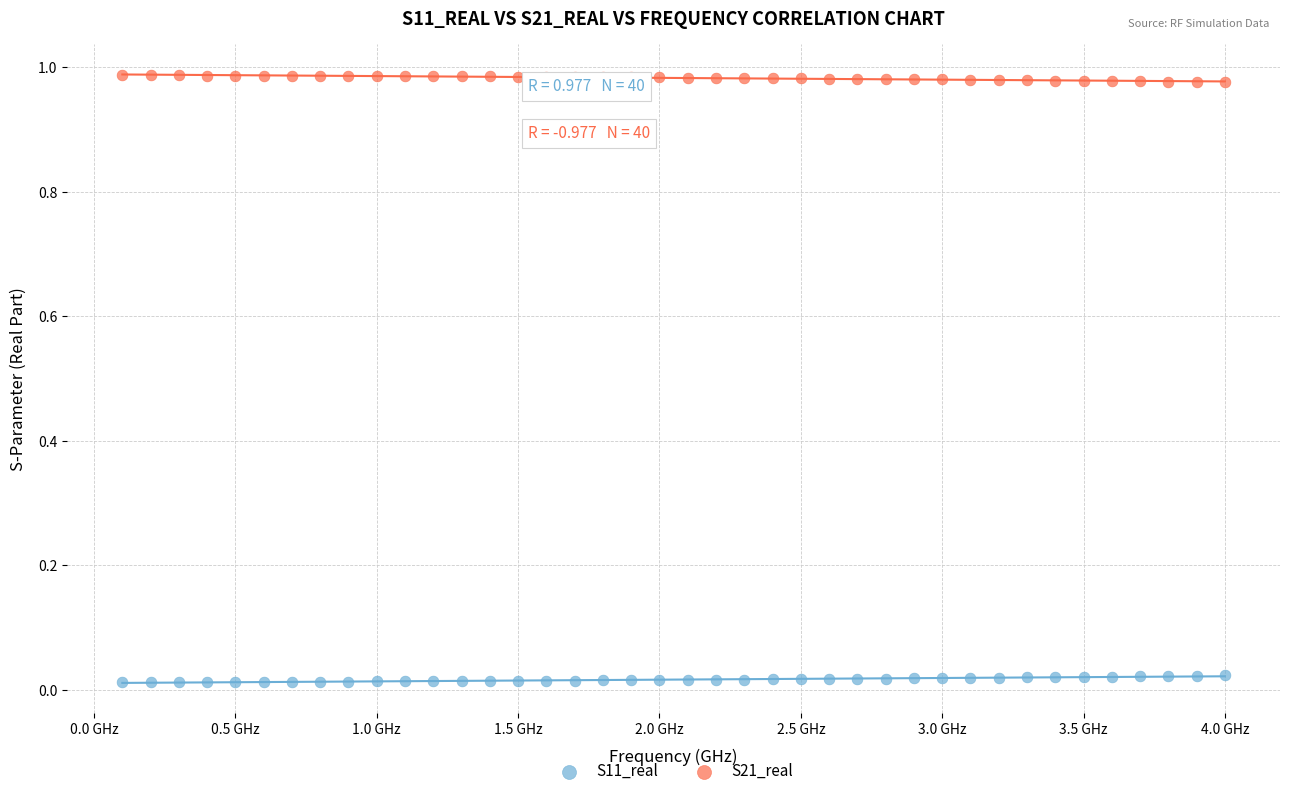

Which series contains the highest Y value?

S21_real